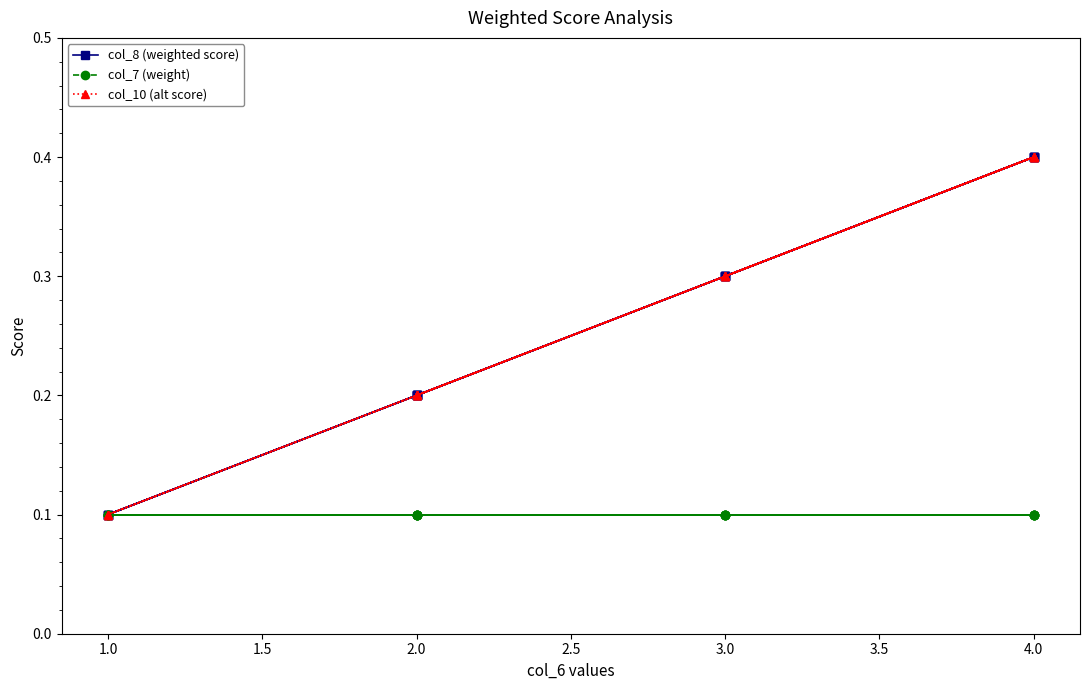

The value of col_7 (weight) at 4.0 is 0.1. True or false?

True